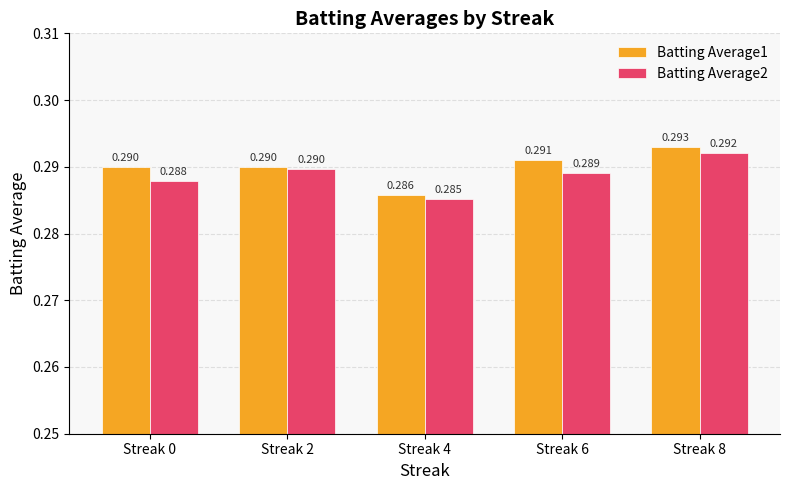

What are all the series names shown in the legend?

Batting Average1, Batting Average2